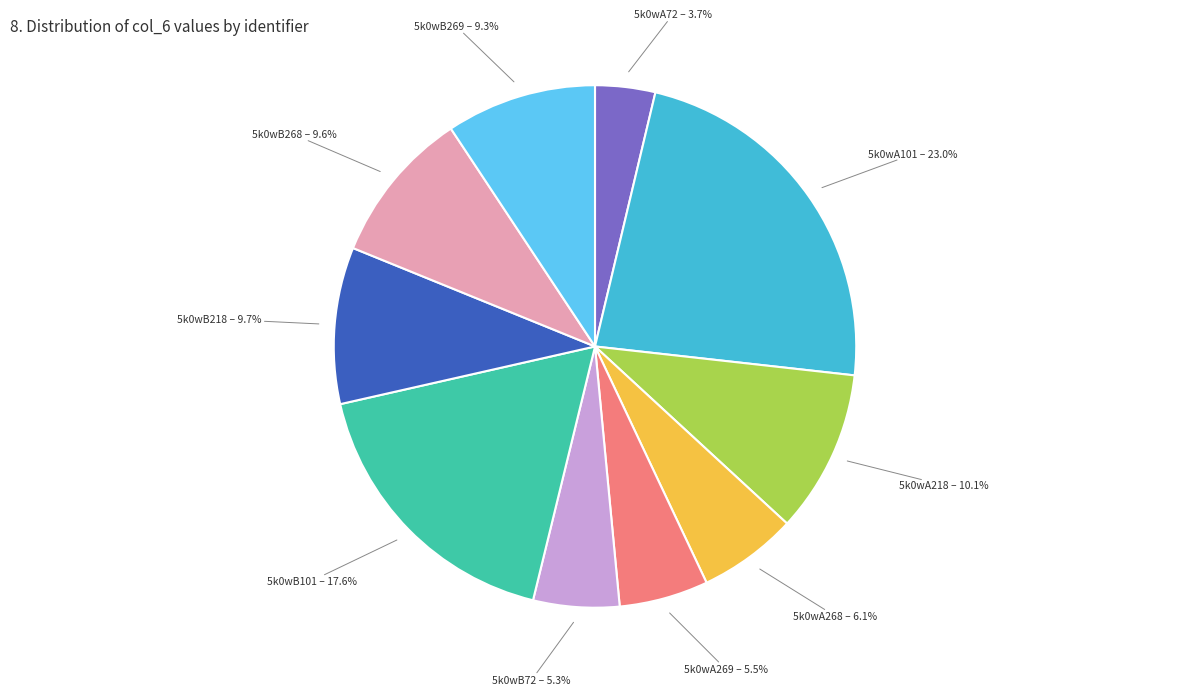

Is there any slice that represents more than half of the pie?

No